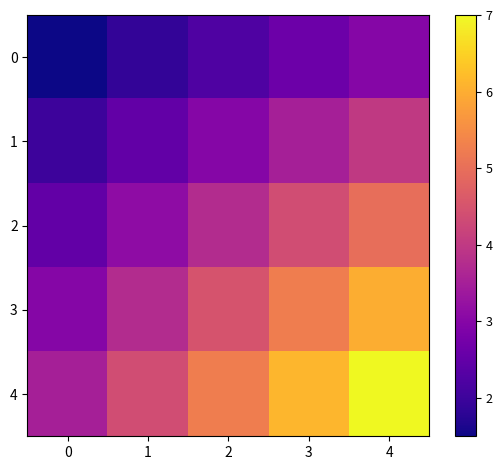

What is the spread (max minus min) of values at 0?

2.0